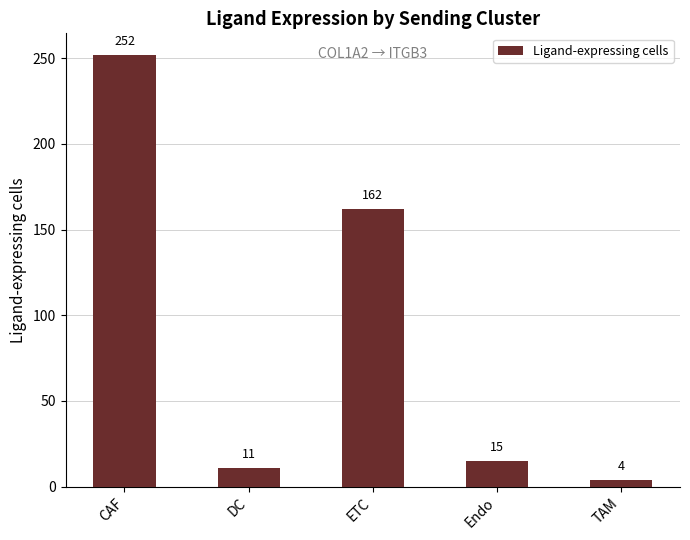

What is the difference between the values at DC and TAM?

7